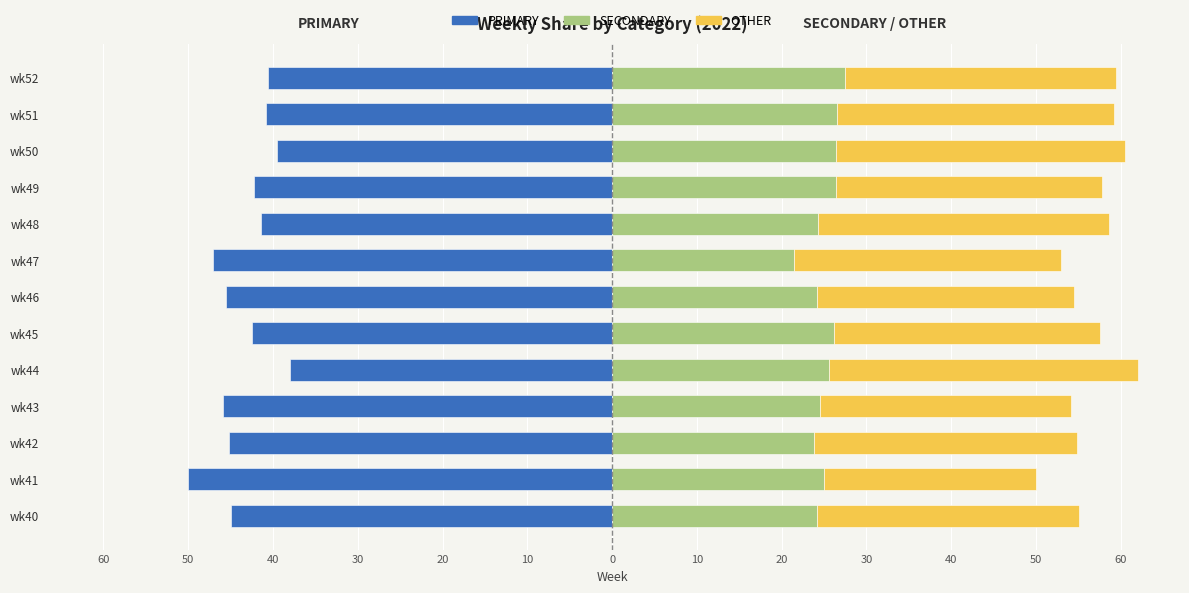

What value does the OTHER series have at wk41?

25.0